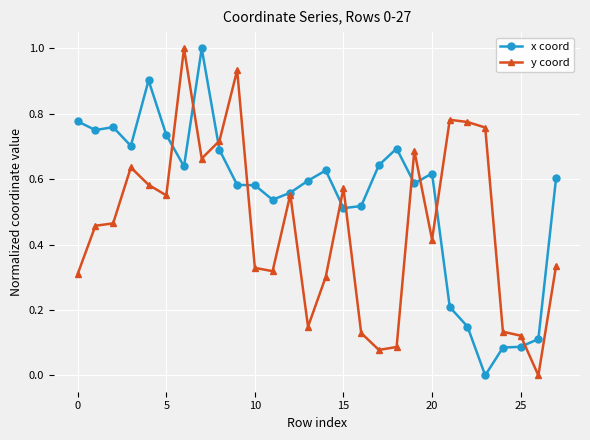

List the series in order of their overall mean, lowest first.

y coord, x coord